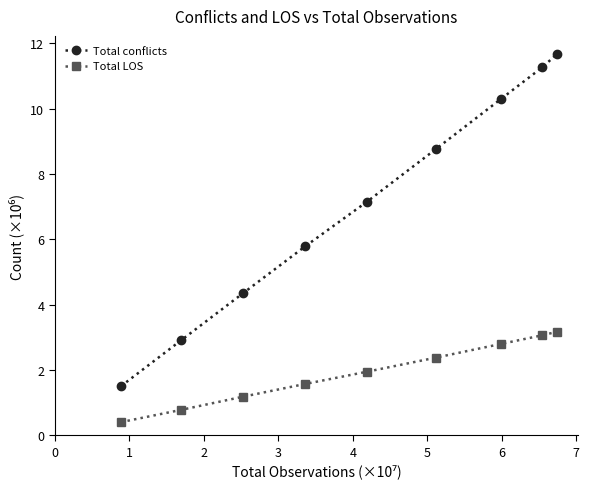

Which series has the largest total across all categories?

Total conflicts